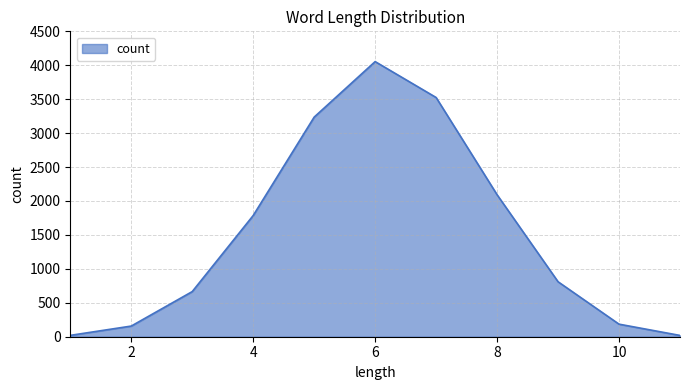

What is the maximum value shown in the chart?

4054